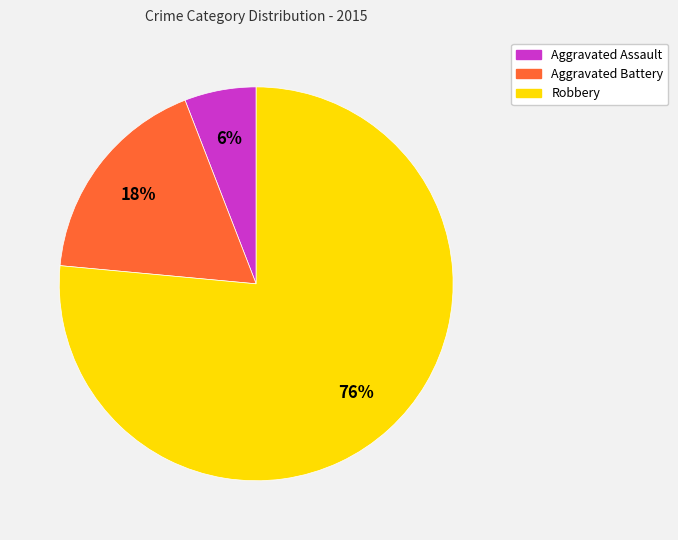

Is there a majority slice in this chart?

Yes